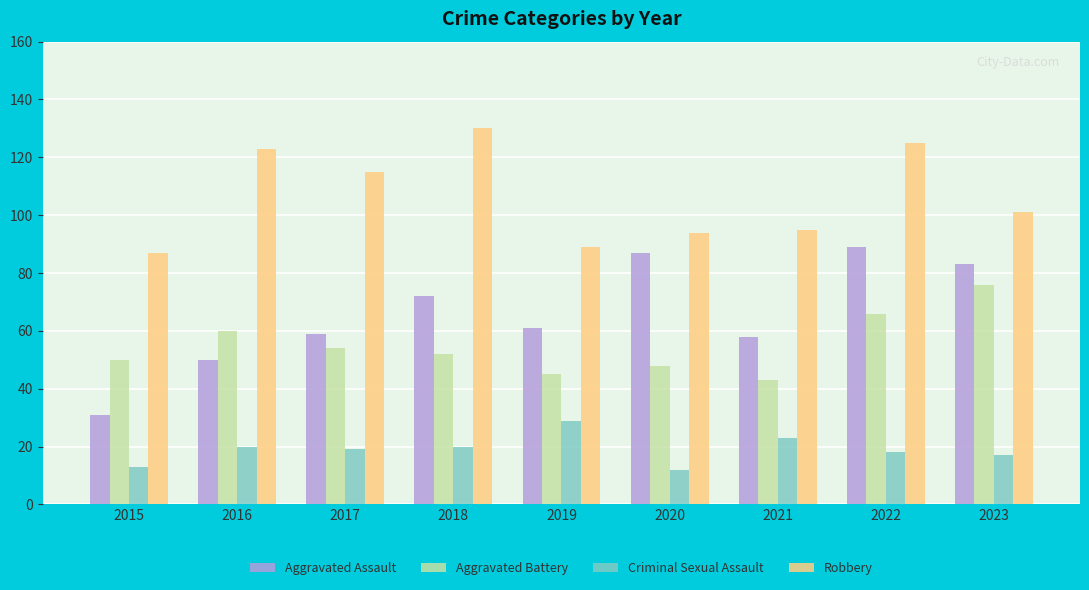

How many series are shown in this chart?

4